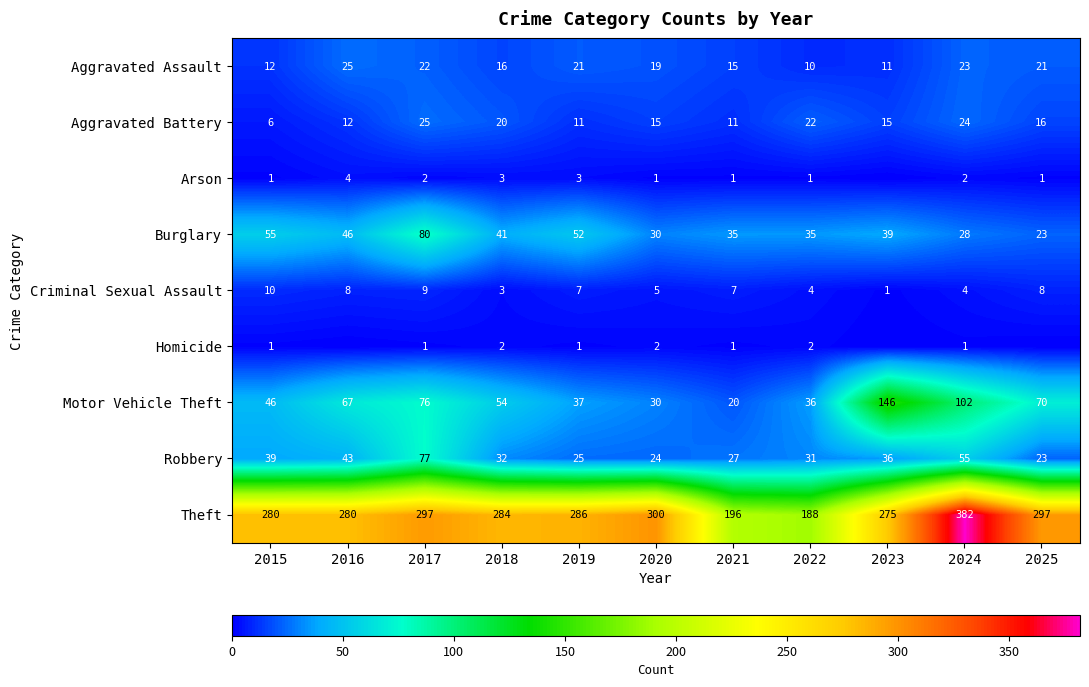

At 2024, list the series in order from largest to smallest.

Theft, Motor Vehicle Theft, Robbery, Burglary, Aggravated Battery, Aggravated Assault, Criminal Sexual Assault, Arson, Homicide